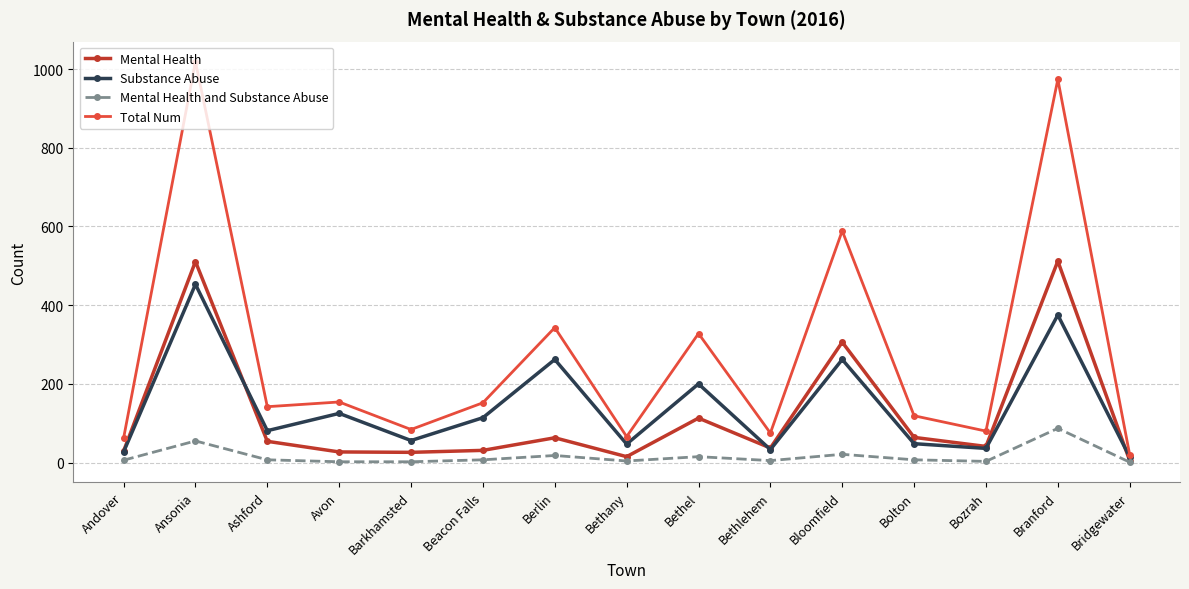

At which label does Total Num reach its minimum?

Bridgewater